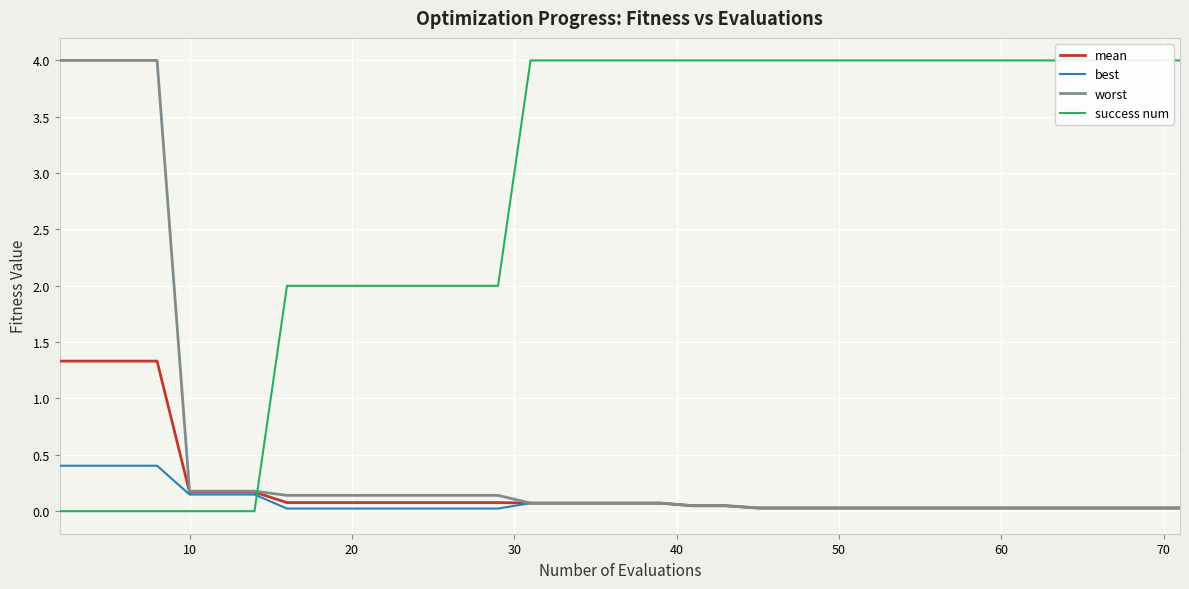

What is the maximum value shown in the chart?

4.0